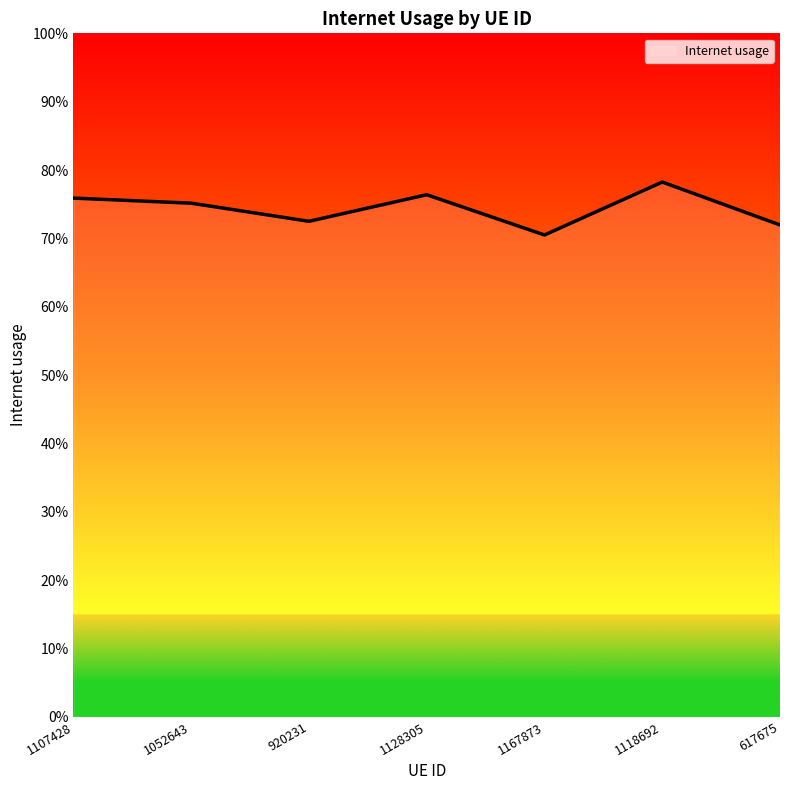

Does the chart have visible grid lines?

No